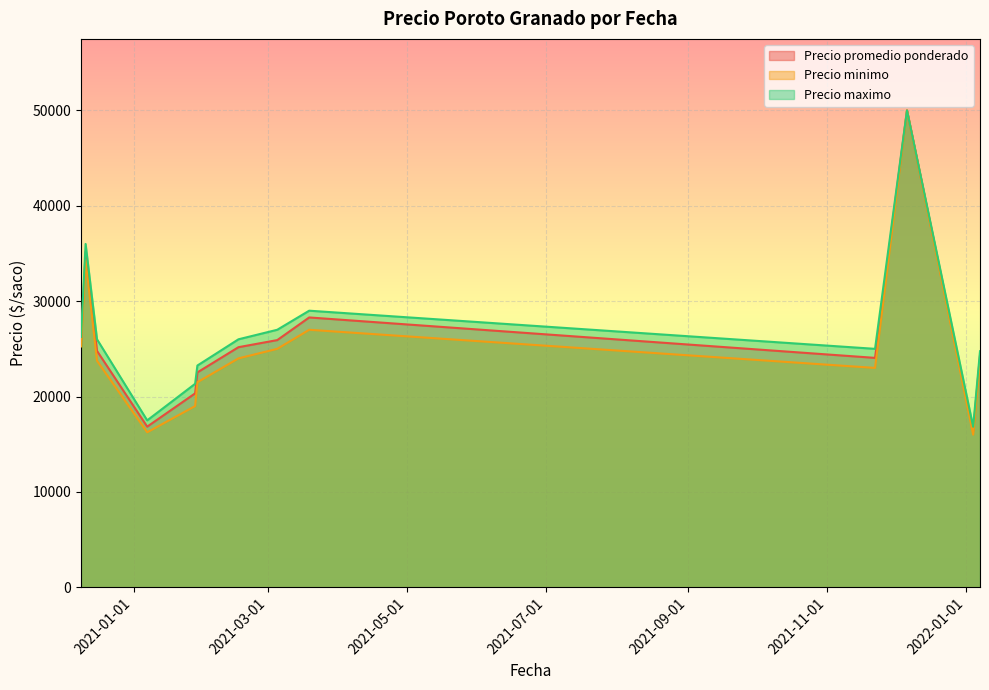

Which series has the widest spread of values?

Precio minimo